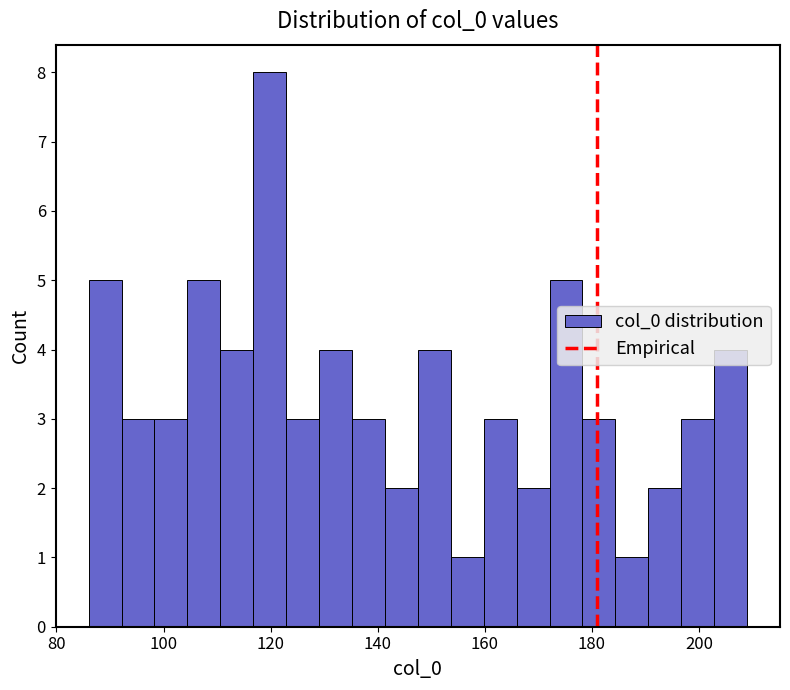

Around what value on the x-axis is the tallest bar? Give the approximate position of its centre, as read against the axis.

120